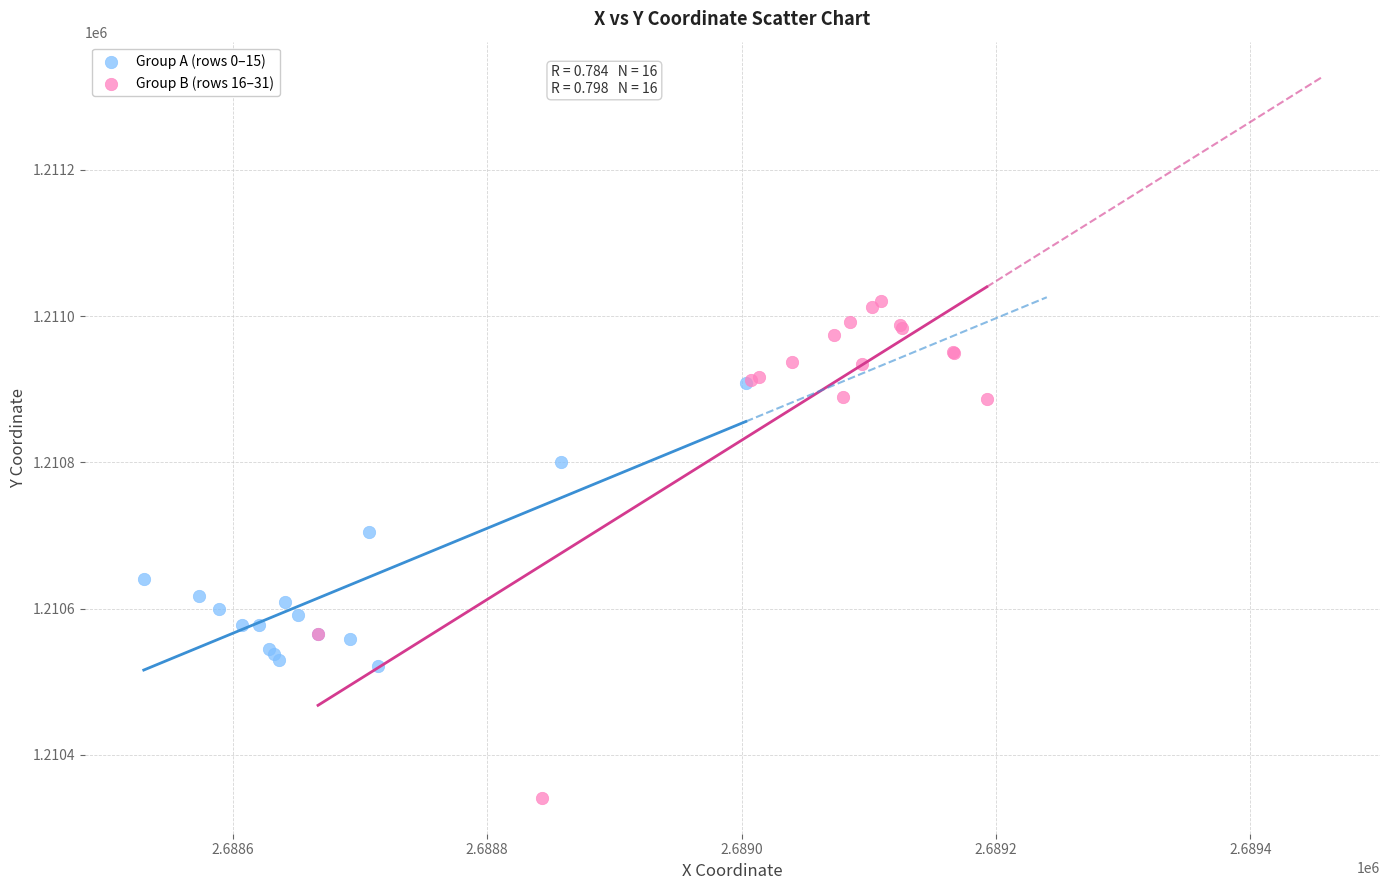

Which series has the largest Y range (max minus min)?

Group B (rows 16–31)